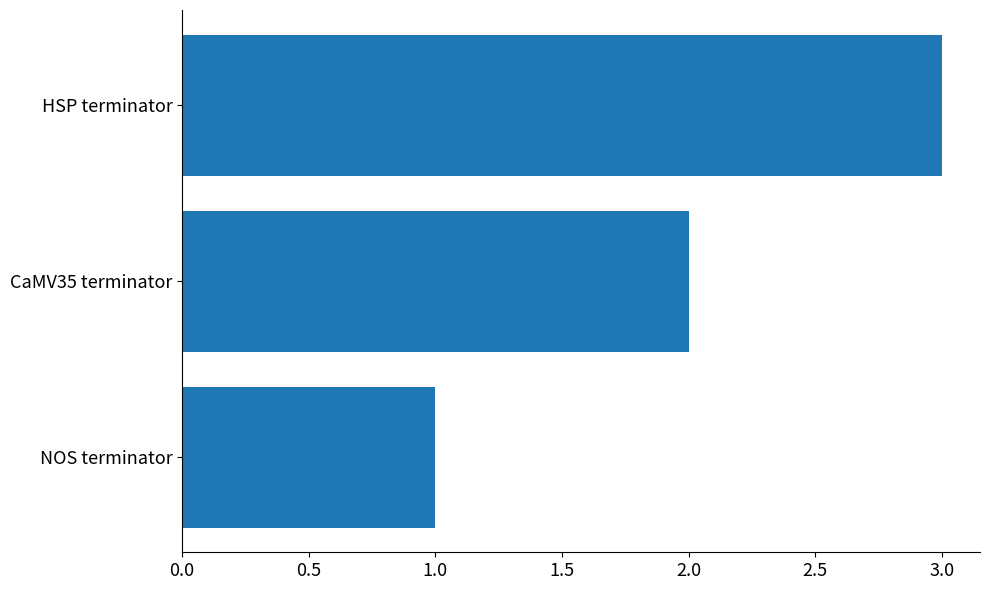

Is it true that the value at CaMV35 terminator is 3?

False